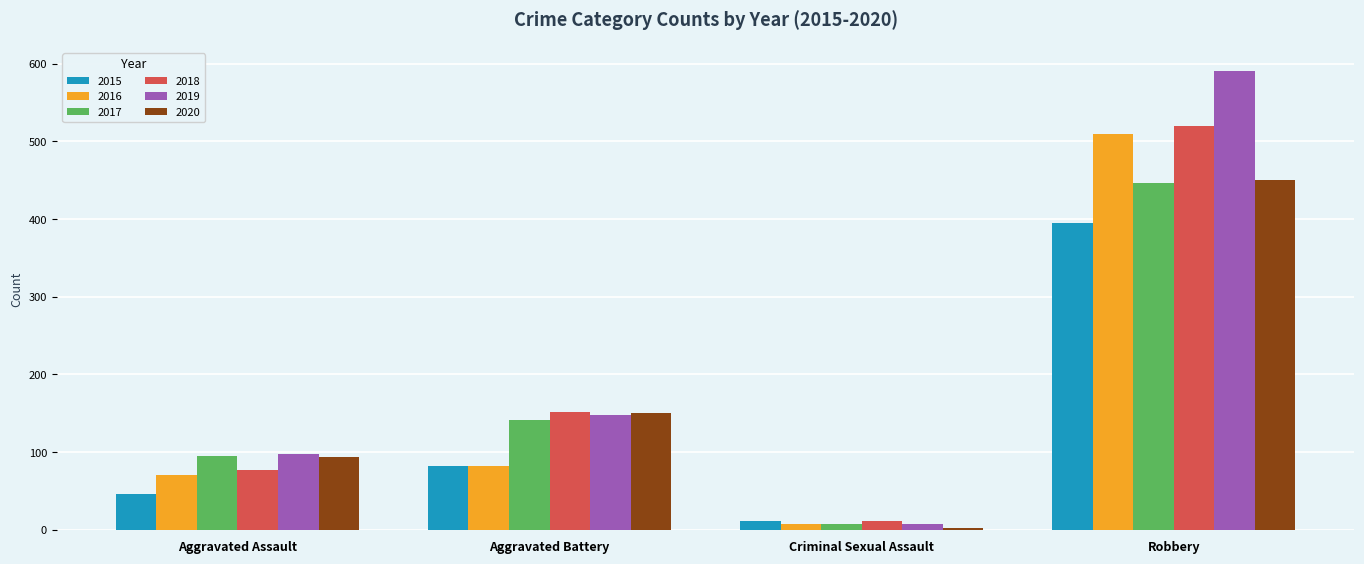

Where is 2015 nearest to the value 203?

Aggravated Battery